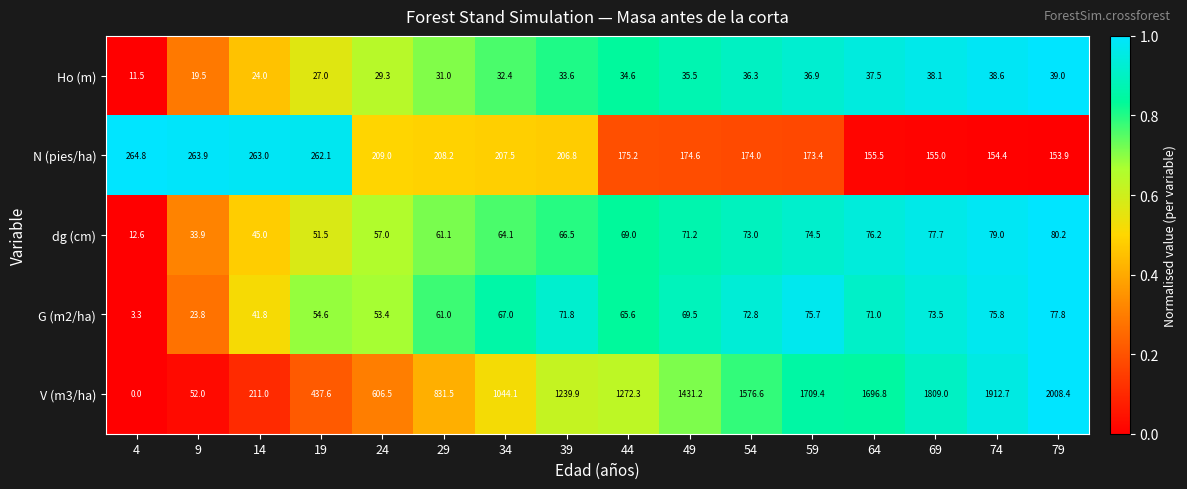

What is the difference between the dg (cm) values at 39 and 74?

12.5